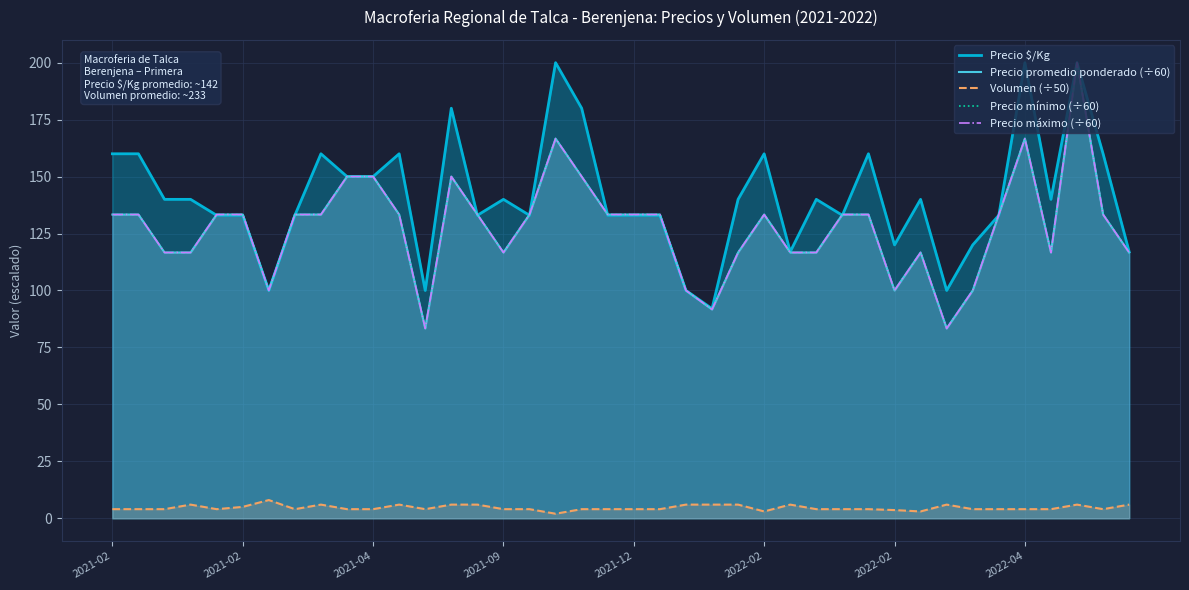

What is the difference between the second highest and minimum values in the Precio promedio ponderado (÷60) series?

83.3